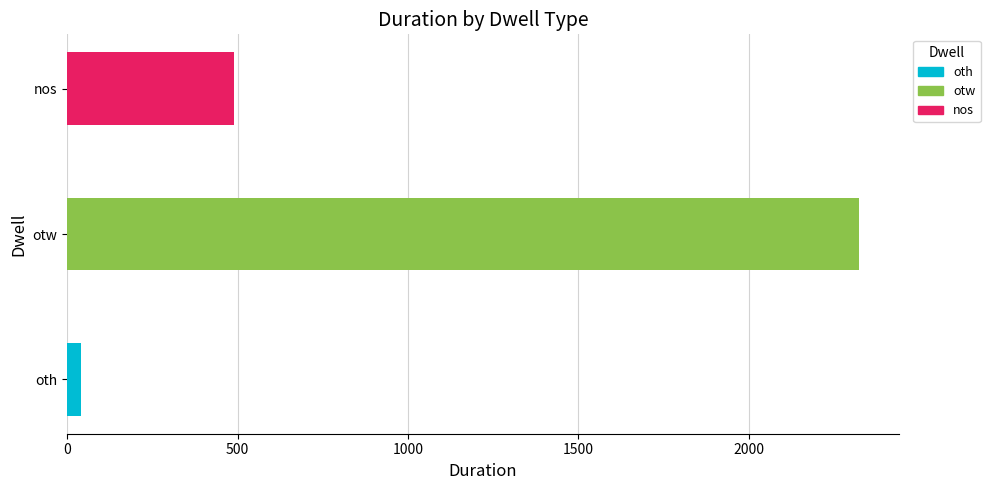

Rank the categories by value from lowest to highest.

oth, nos, otw